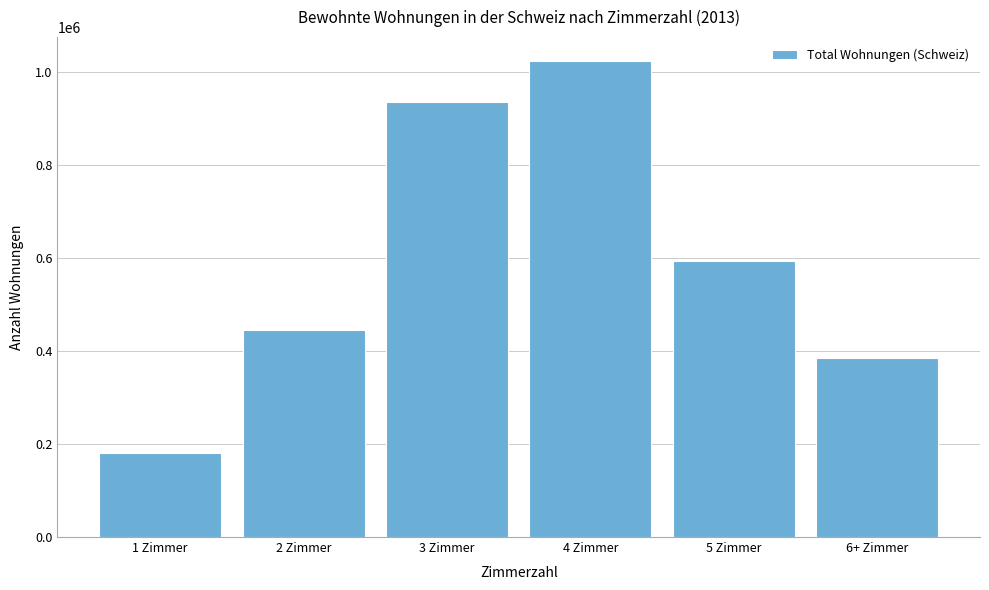

Reading left to right, what are all the values shown in this chart?

179688	446262	936659	1024077	593275	384007